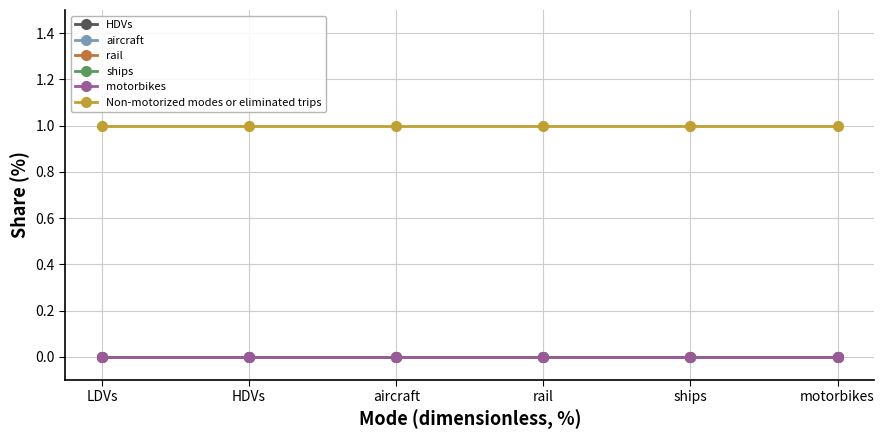

Is this an area chart (filled region under the line)?

No